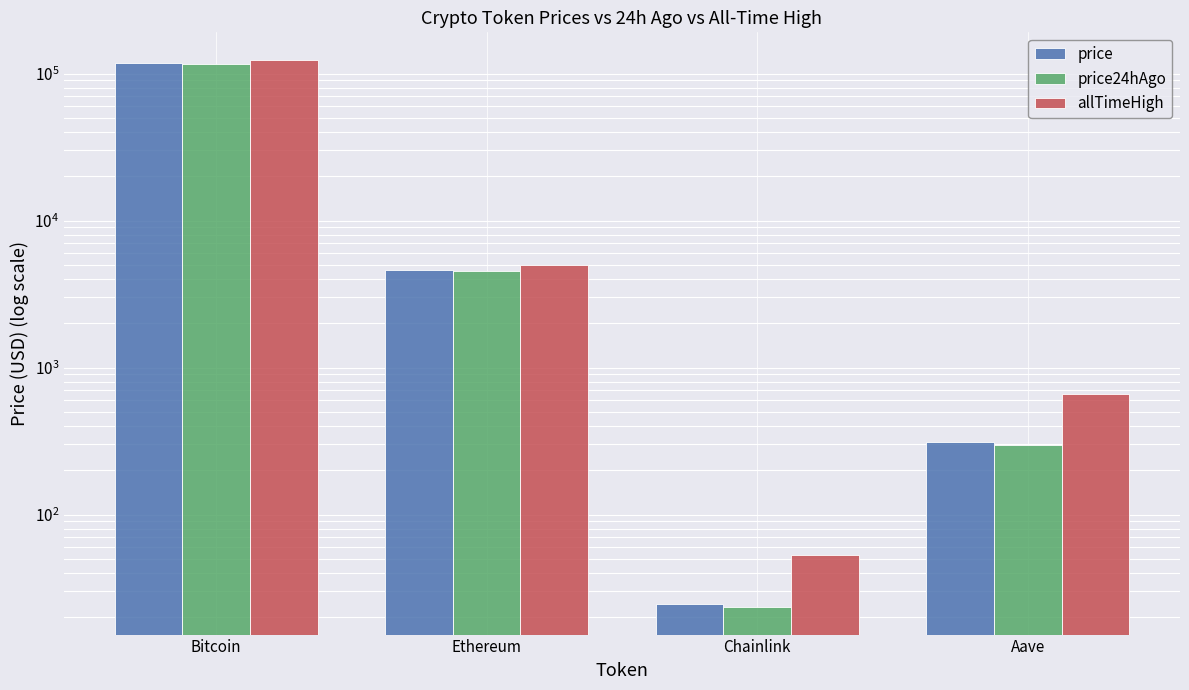

Which series has the largest range (max minus min)?

allTimeHigh